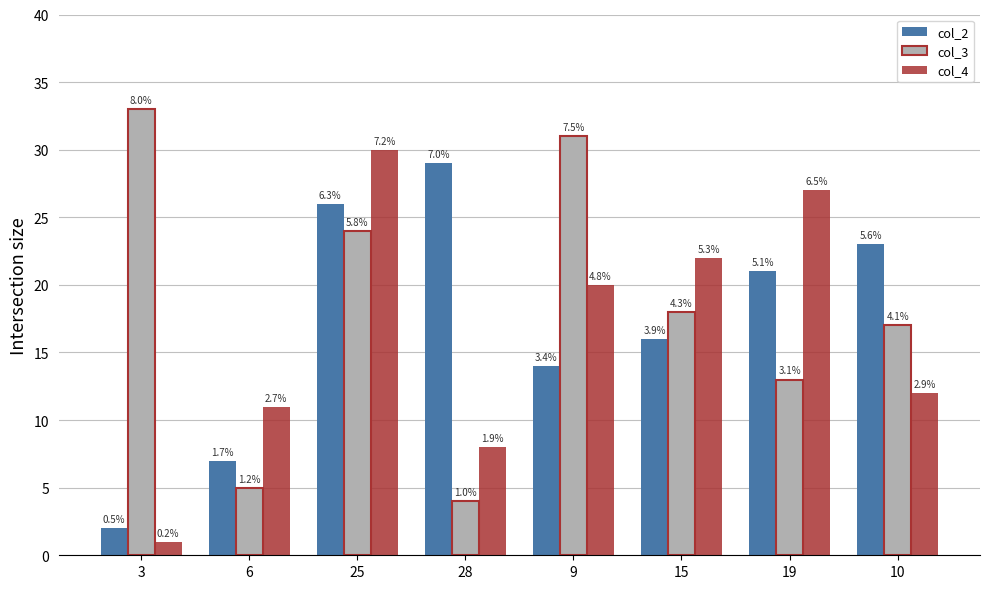

What is the smallest value displayed?

1